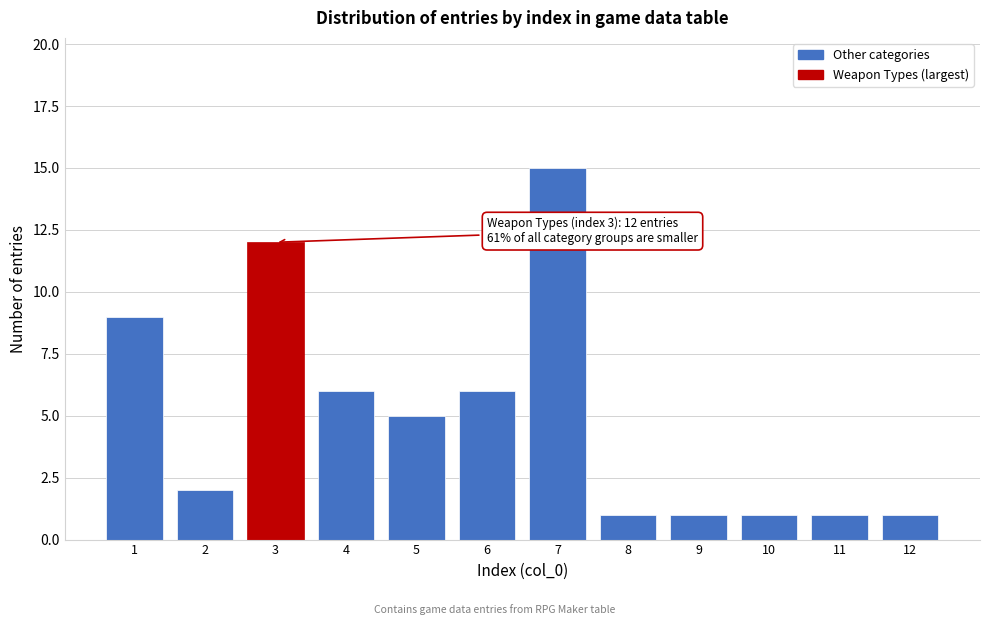

Reading left to right, list all the values displayed in this chart.

1=9	2=2	3=12	4=6	5=5	6=6	7=15	8=1	9=1	10=1	11=1	12=1